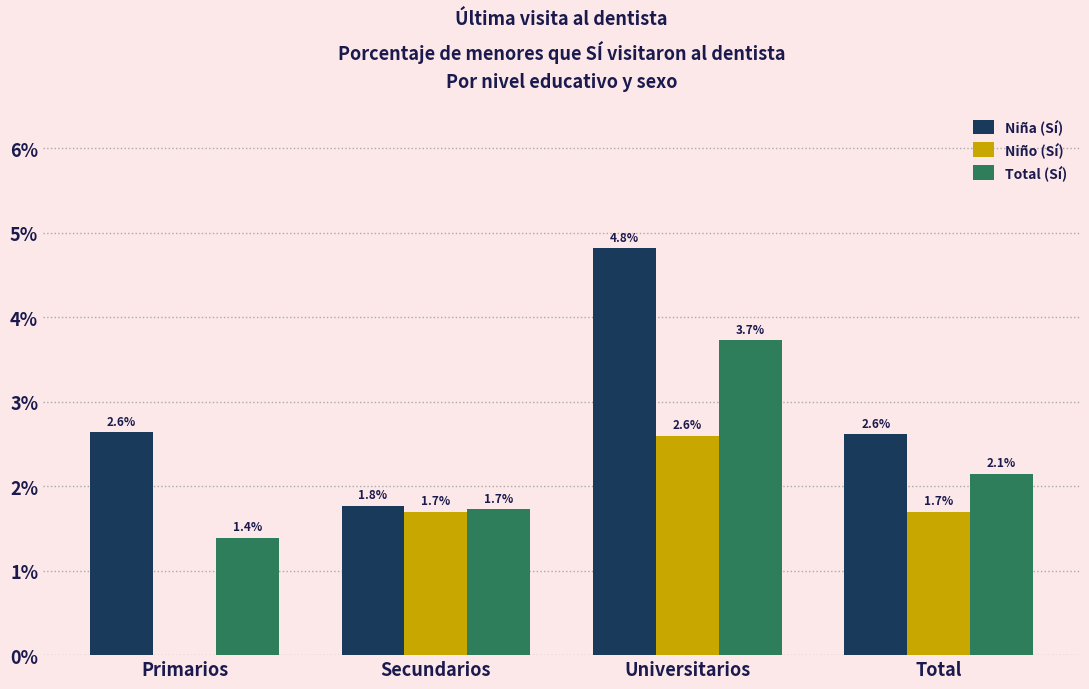

What is the sum of the Niño (Sí) values at Primarios and Total?

1.7